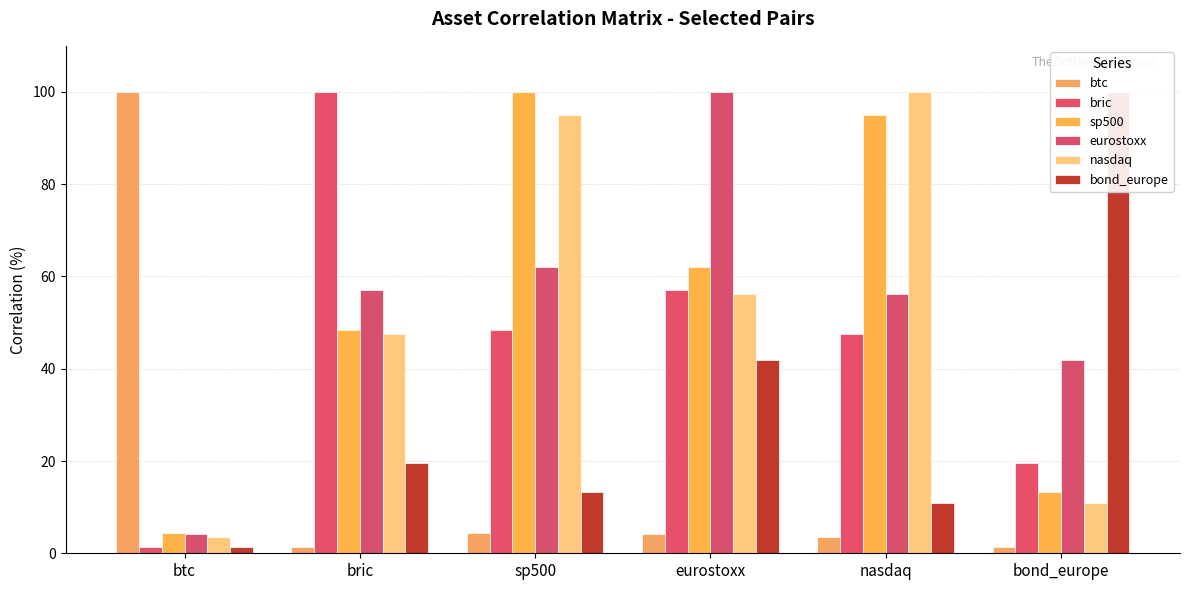

What is the spread (max minus min) of values at eurostoxx?

95.9